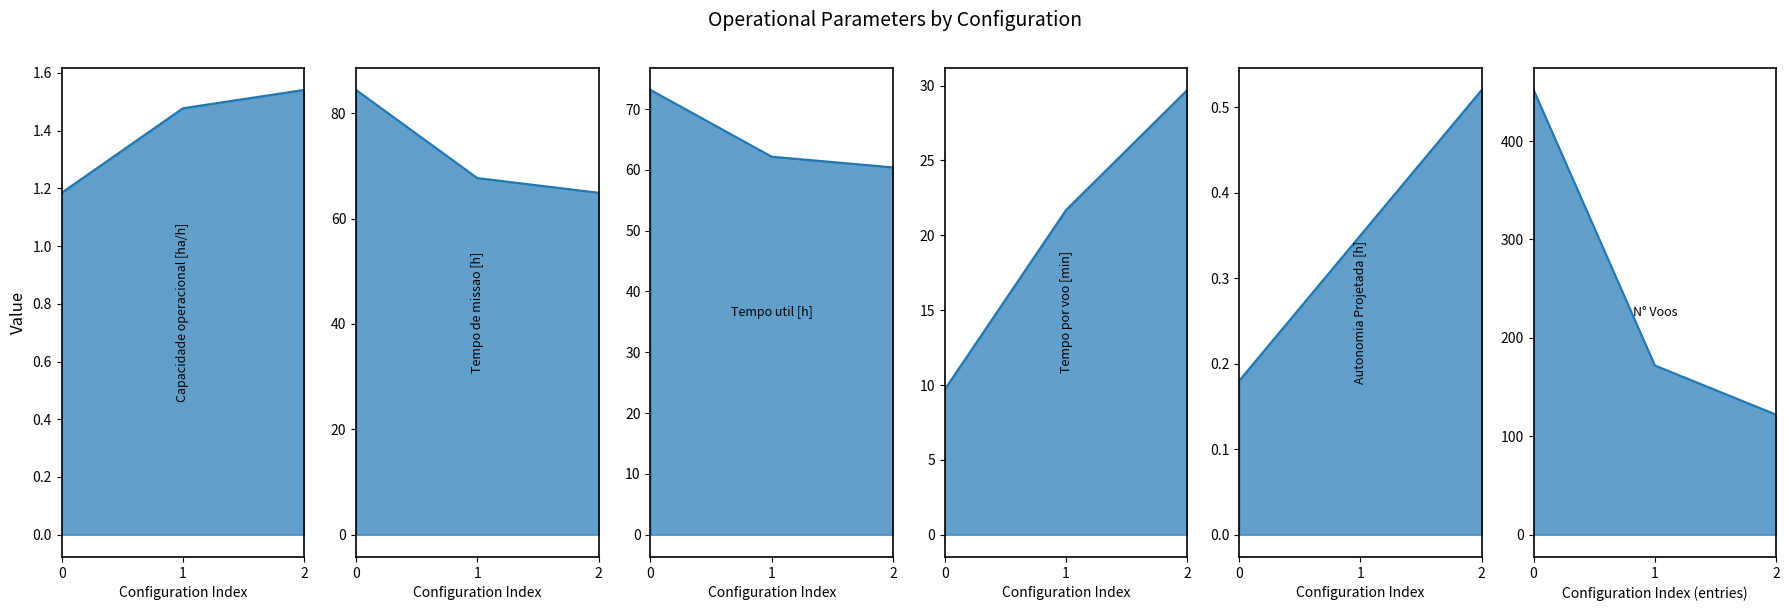

Between 2 and 1, which is larger?

2